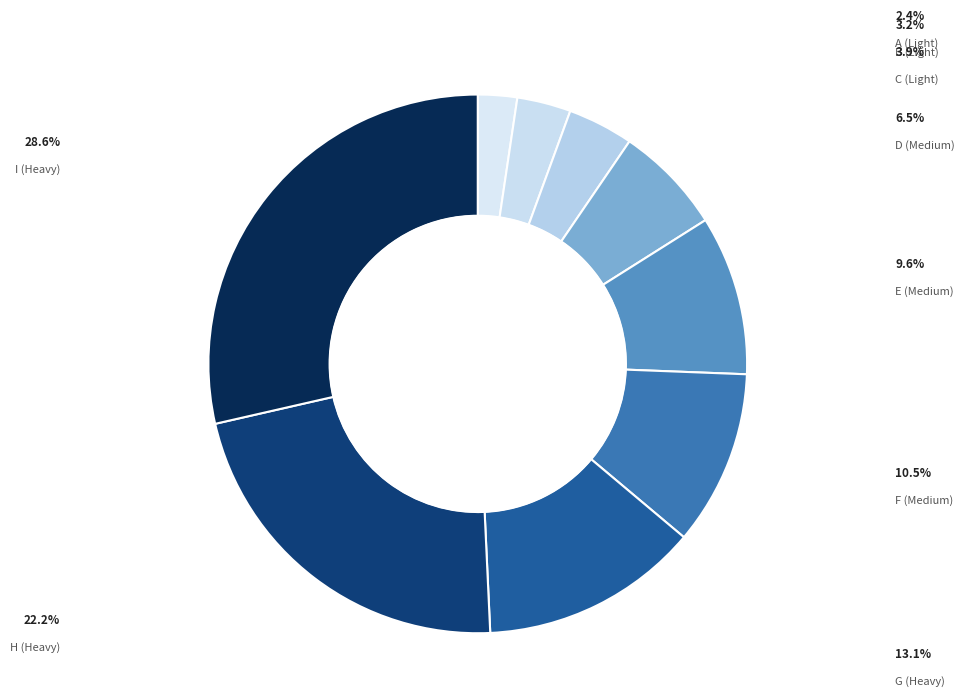

Count the number of slices in the pie.

9